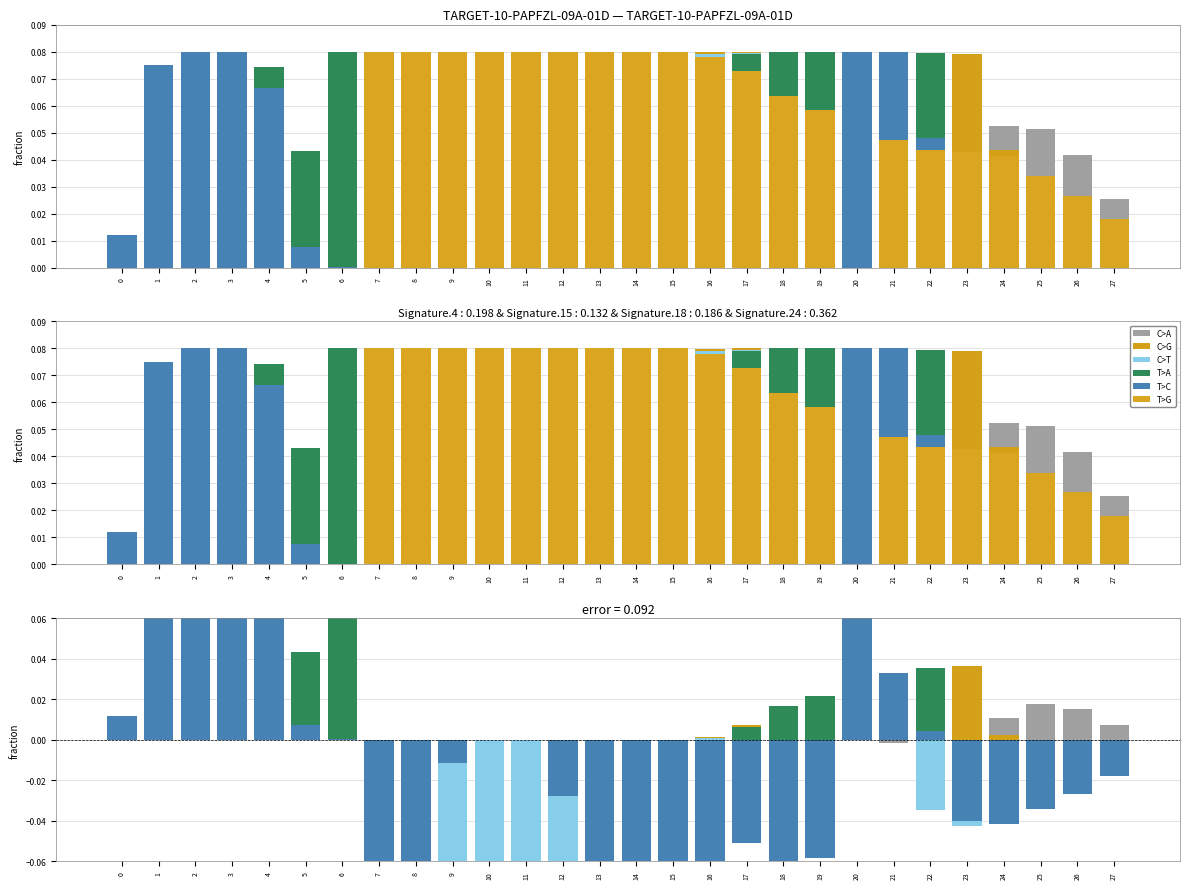

What is the lowest value of the T>A series?

-0.1